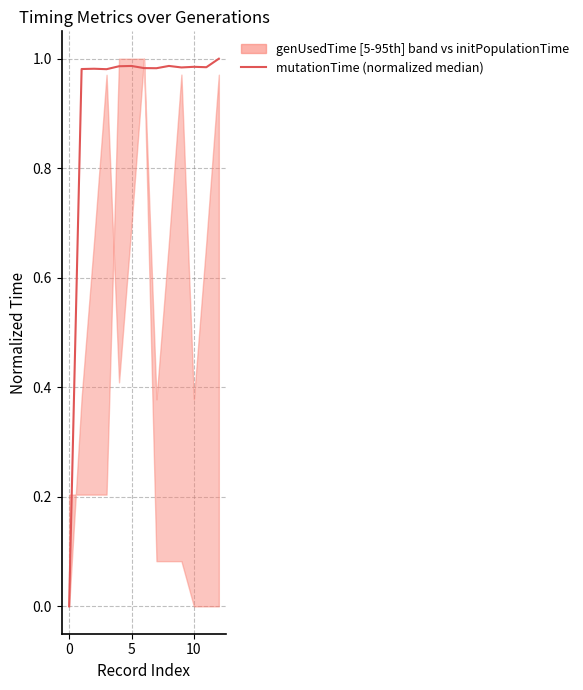

The value at 5 is 1.4. True or false?

False